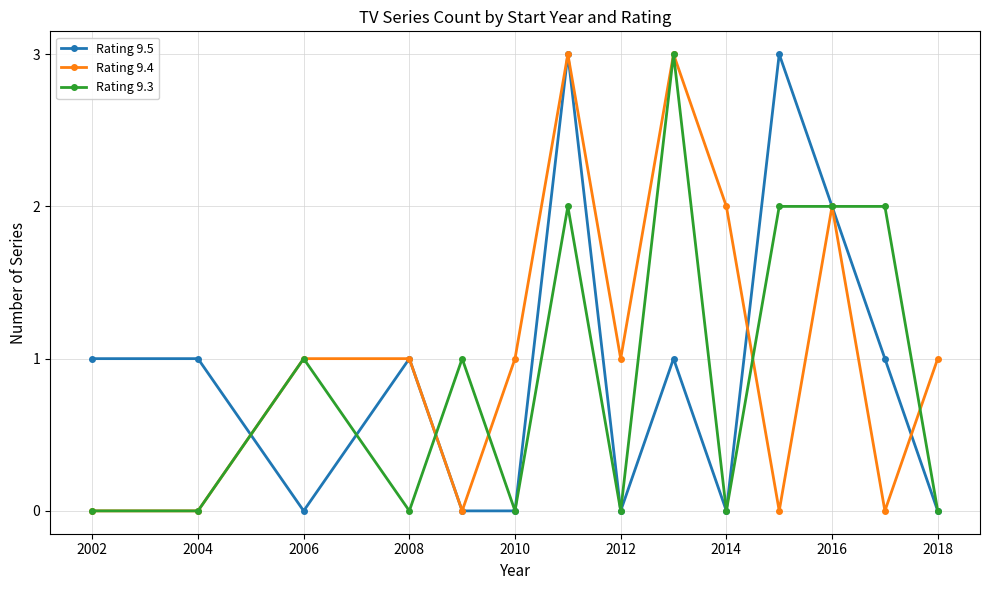

What is the difference between the second highest and minimum values in the Rating 9.4 series?

3